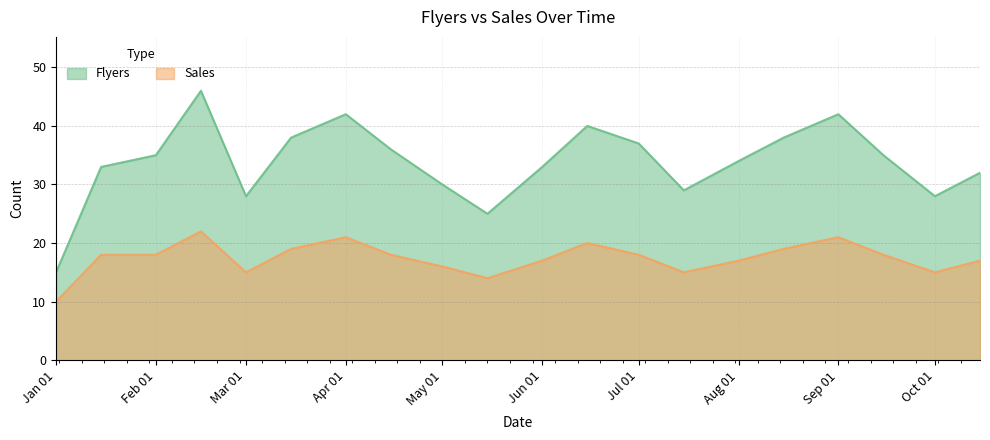

True or false: Sales and Flyers cross at least once.

False